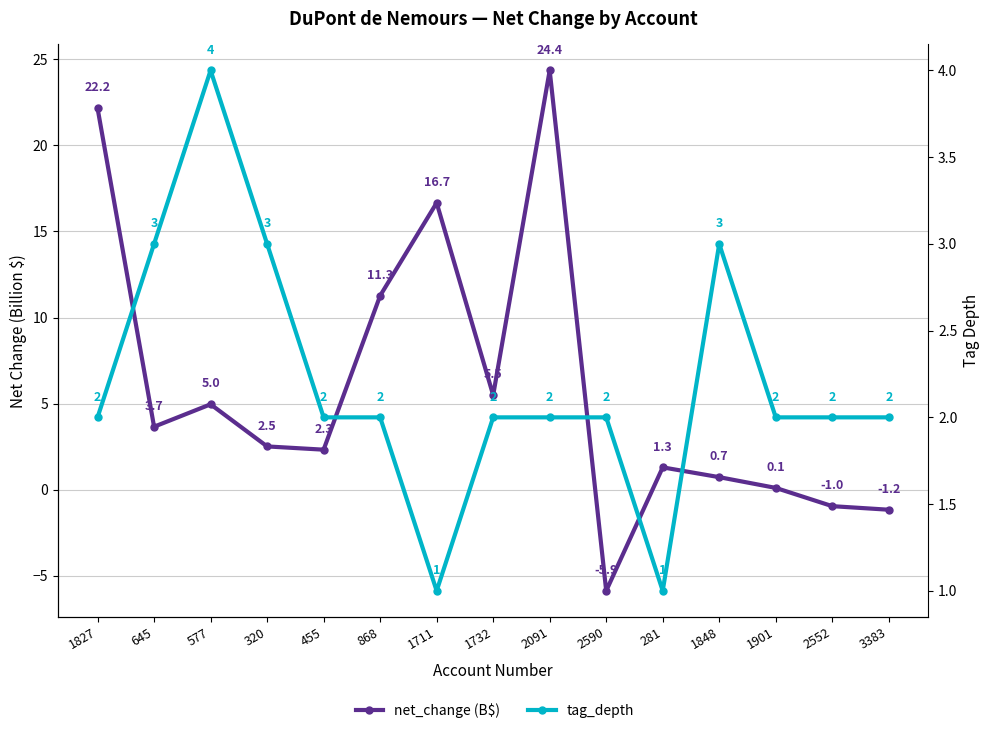

At which category does tag_depth reach its first local valley?

1711